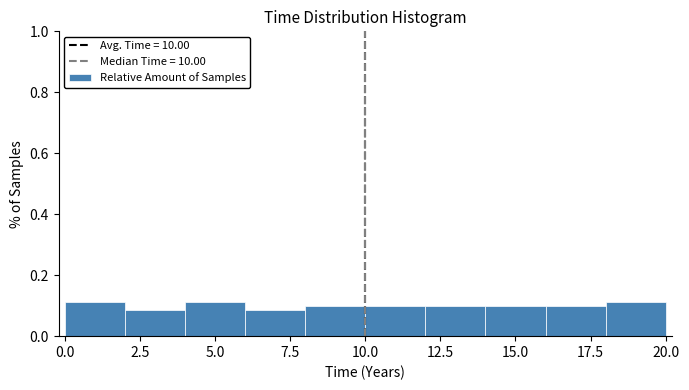

Reading left to right, transcribe this chart: for each bar, give the range it covers on the x-axis and its height. The values are not printed on the chart, so give them approximately, as read against the axis.

0 to 2: 0.12
2 to 4: 0.08
4 to 6: 0.12
6 to 8: 0.08
8 to 10: 0.10
10 to 12: 0.10
12 to 14: 0.10
14 to 16: 0.10
16 to 18: 0.10
18 to 20: 0.12